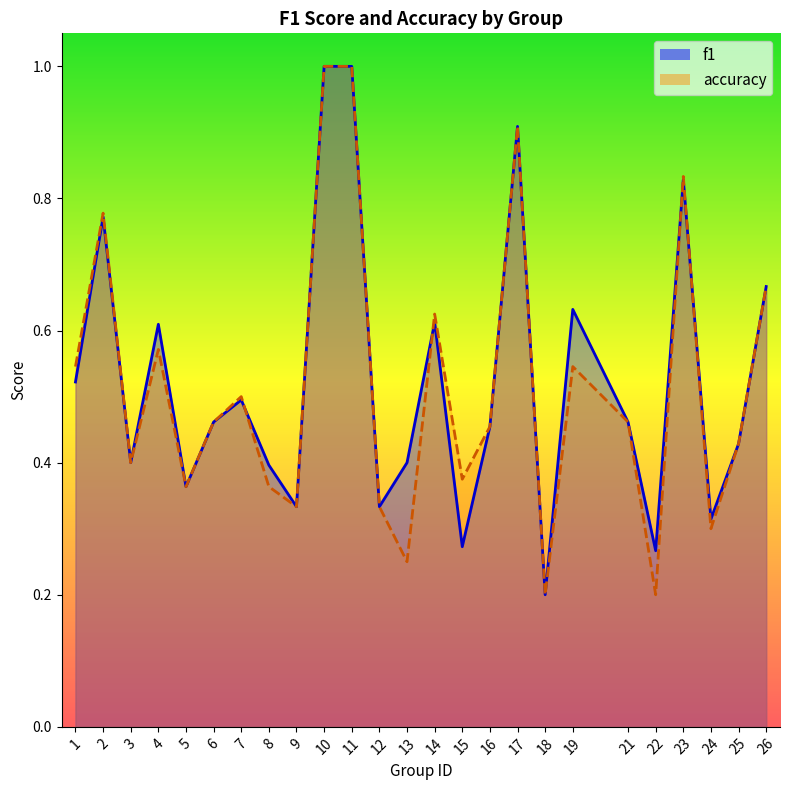

Is it true that f1 equals 0.4 at 13?

True